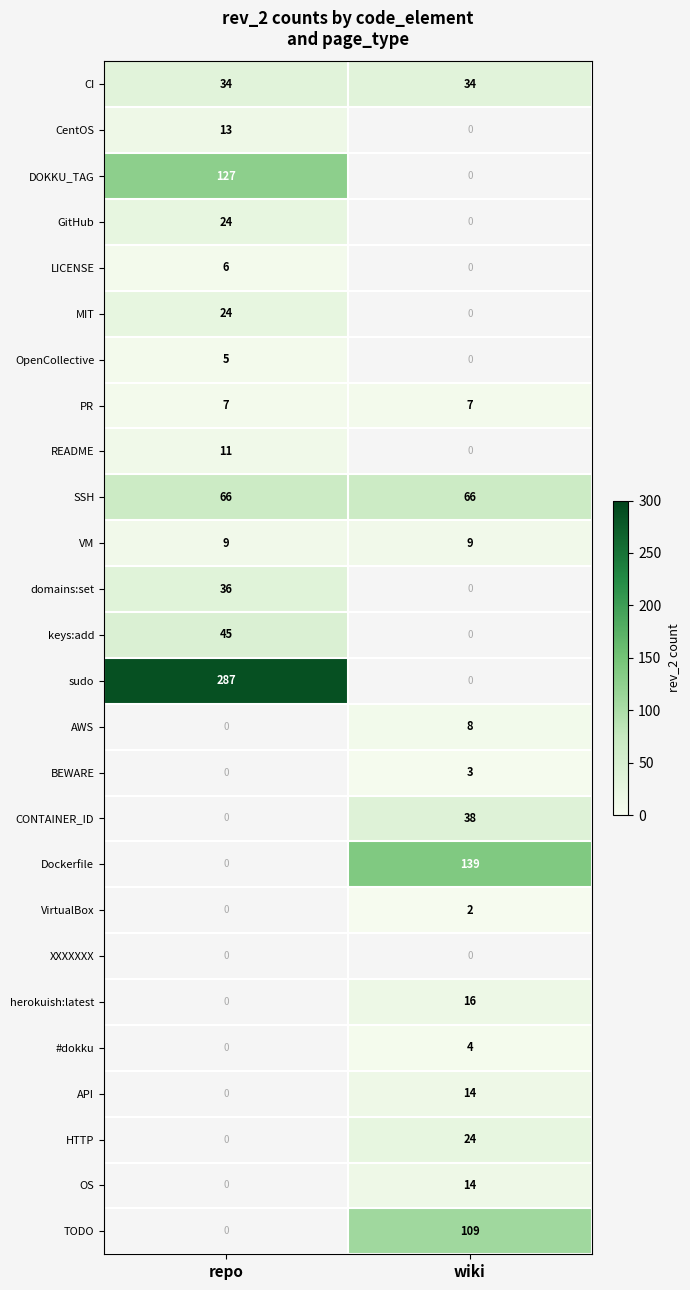

Is the value of OpenCollective at repo greater than the value of VM at wiki?

No